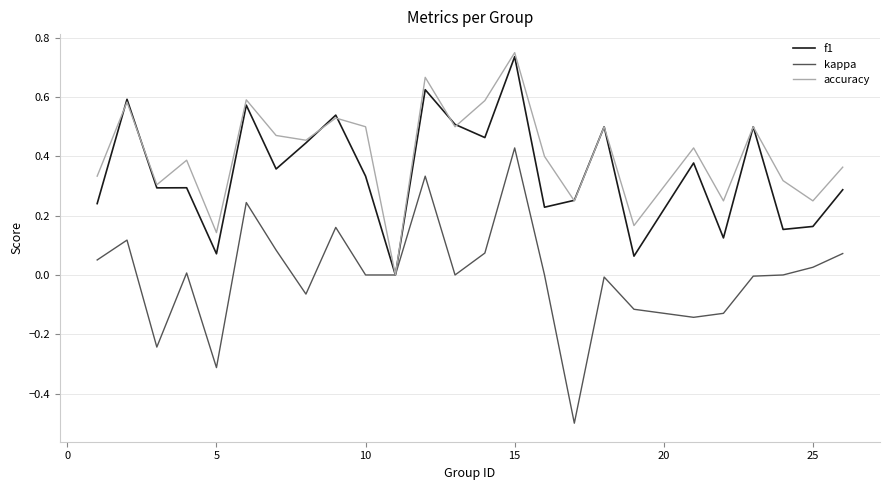

Which series has the largest total across all categories?

accuracy